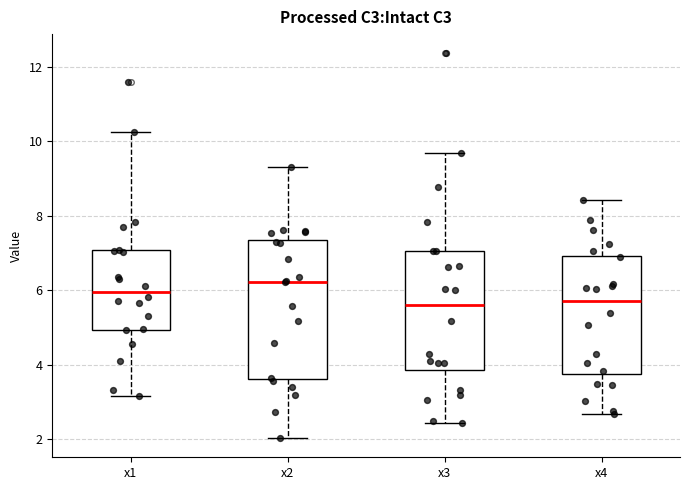

Reading left to right, transcribe this box plot: for each box, give where its median line is, the range the box spans, and where its two whiskers end, as read against the y-axis. The values are not printed on the chart, so give them approximately, as read against the axis.

x1: median 6.0, box 5.0 to 7.0, whiskers 3.2 to 10.2
x2: median 6.2, box 3.6 to 7.4, whiskers 2.0 to 9.2
x3: median 5.6, box 3.8 to 7.0, whiskers 2.4 to 9.6
x4: median 5.8, box 3.8 to 7.0, whiskers 2.6 to 8.4